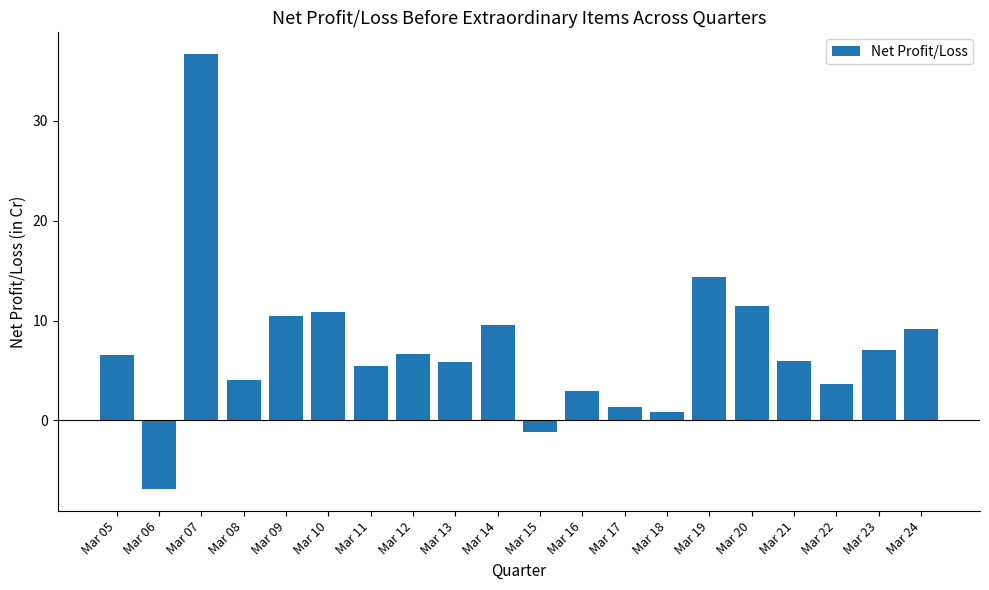

What is the maximum value shown in the chart?

36.7